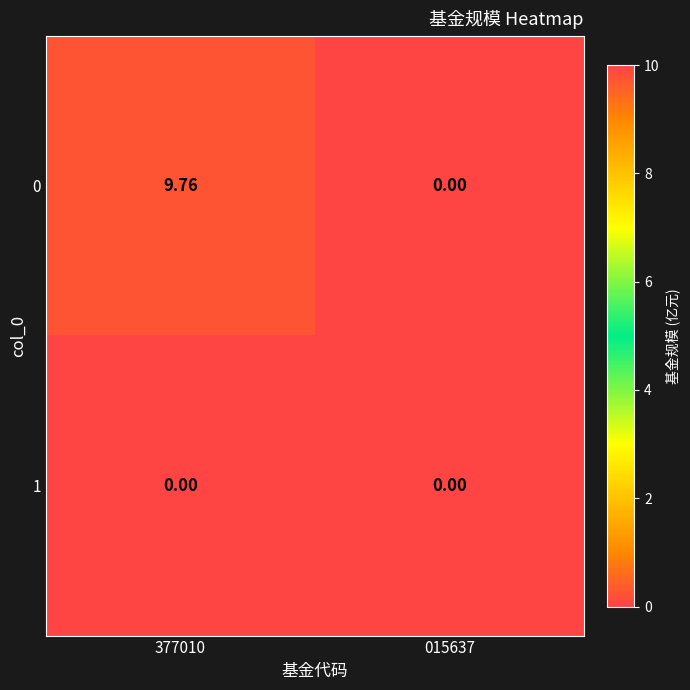

Which series has the widest spread of values?

0